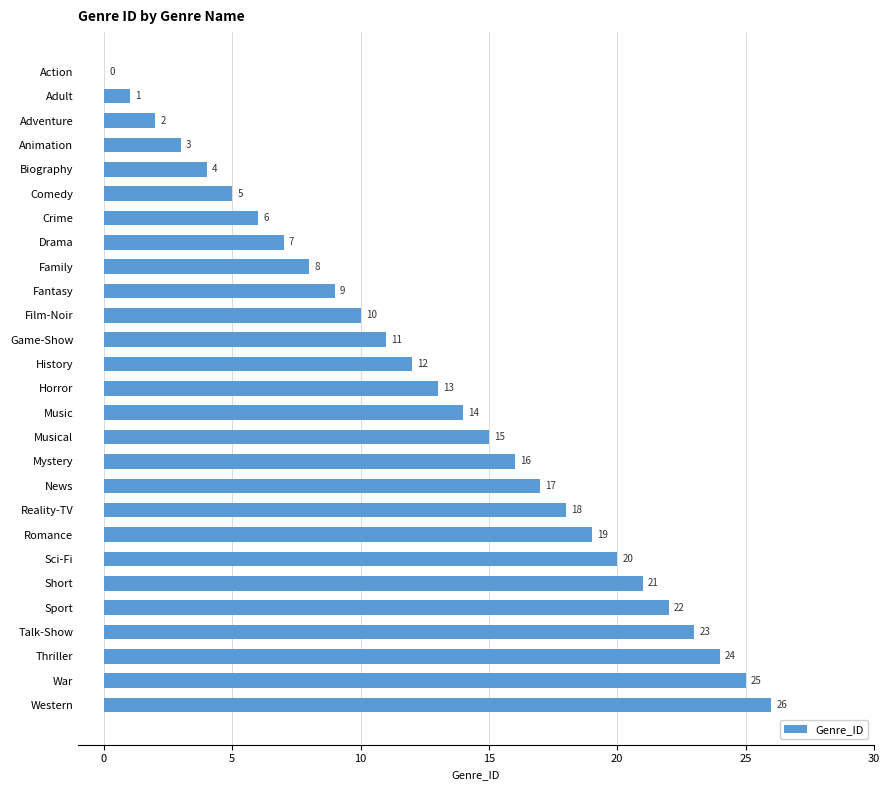

Which category has the highest value across all series?

Western